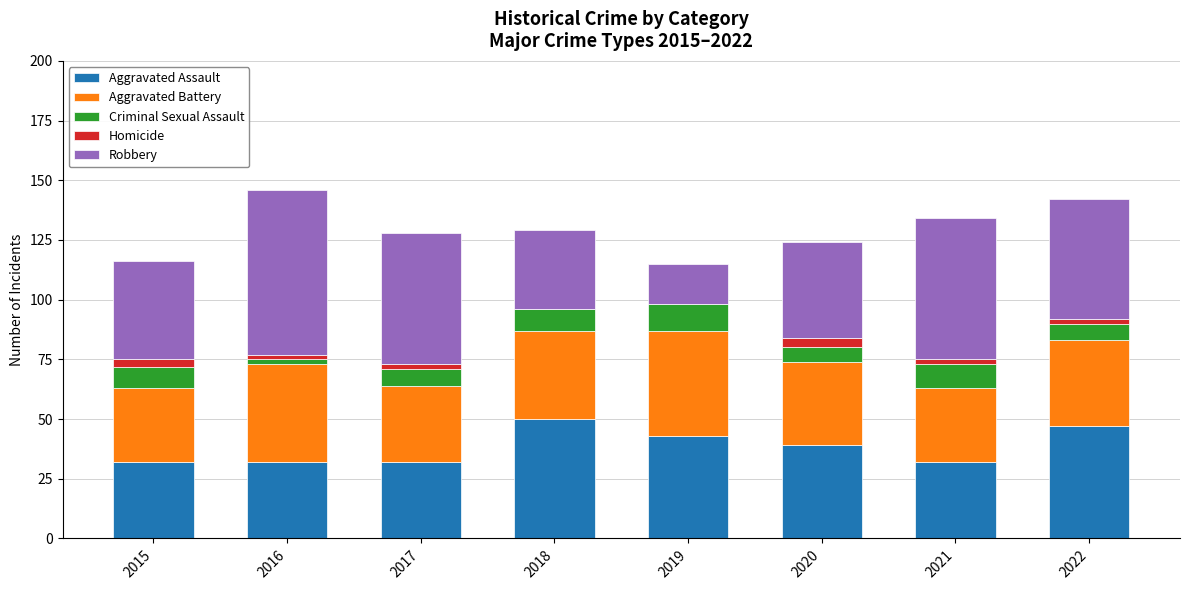

What is the maximum value for Aggravated Assault?

50